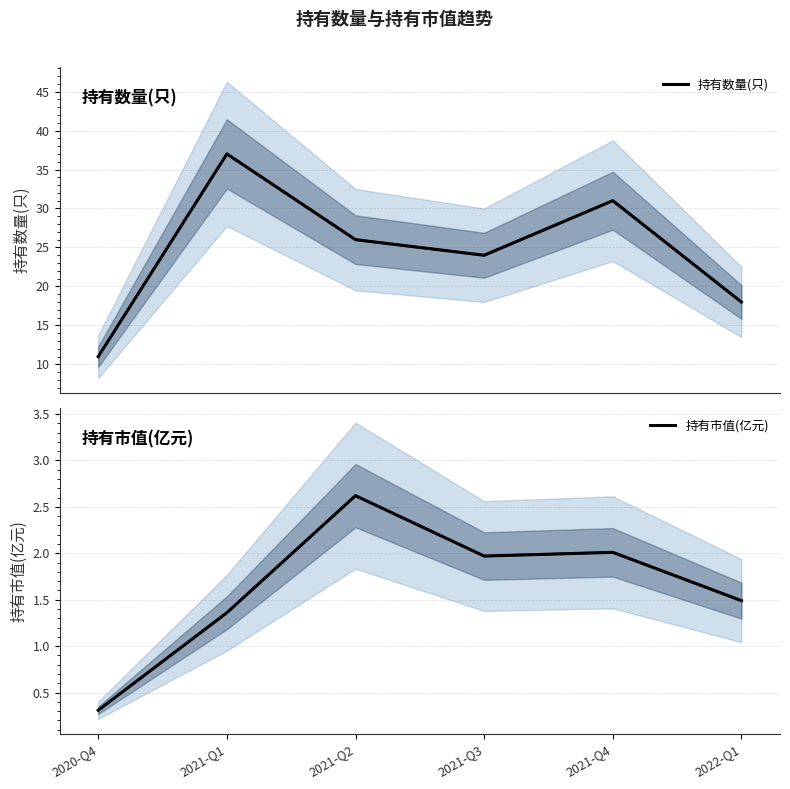

Where is 持有市值(亿元) nearest to the value 1?

2021-Q1